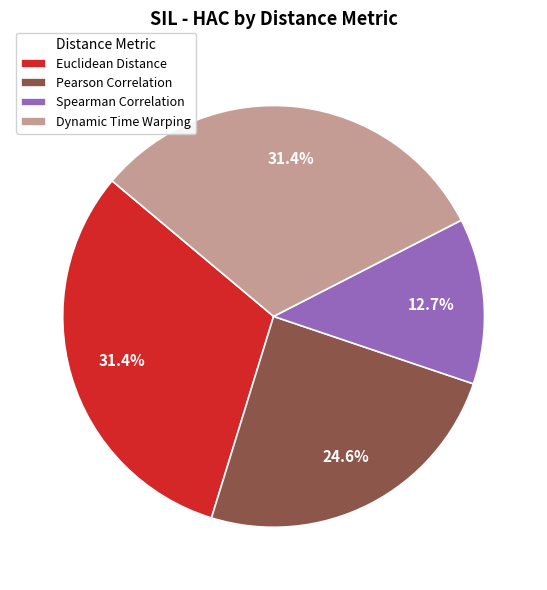

To the nearest percent, what is the difference between the largest and smallest slice percentages?

19%